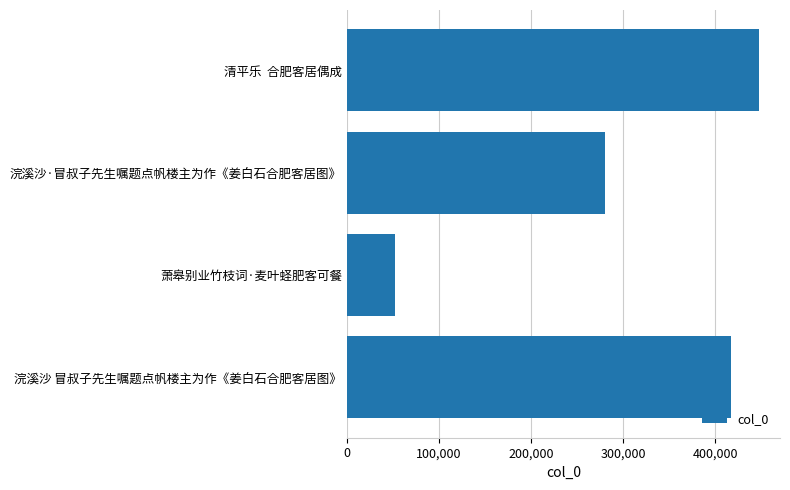

What is the average value?

299299